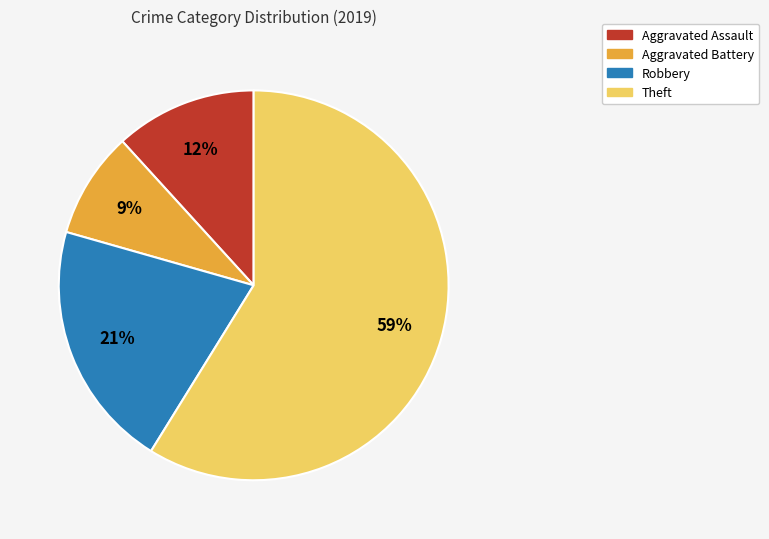

To the nearest percent, what is the average slice percentage?

25%